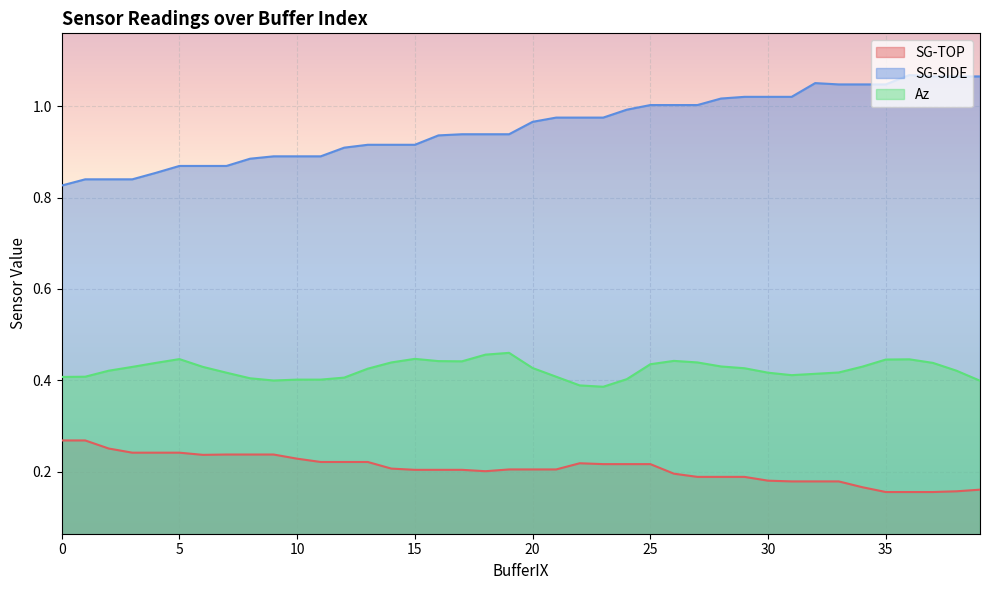

How many interior local peaks does the SG-TOP series have?

1